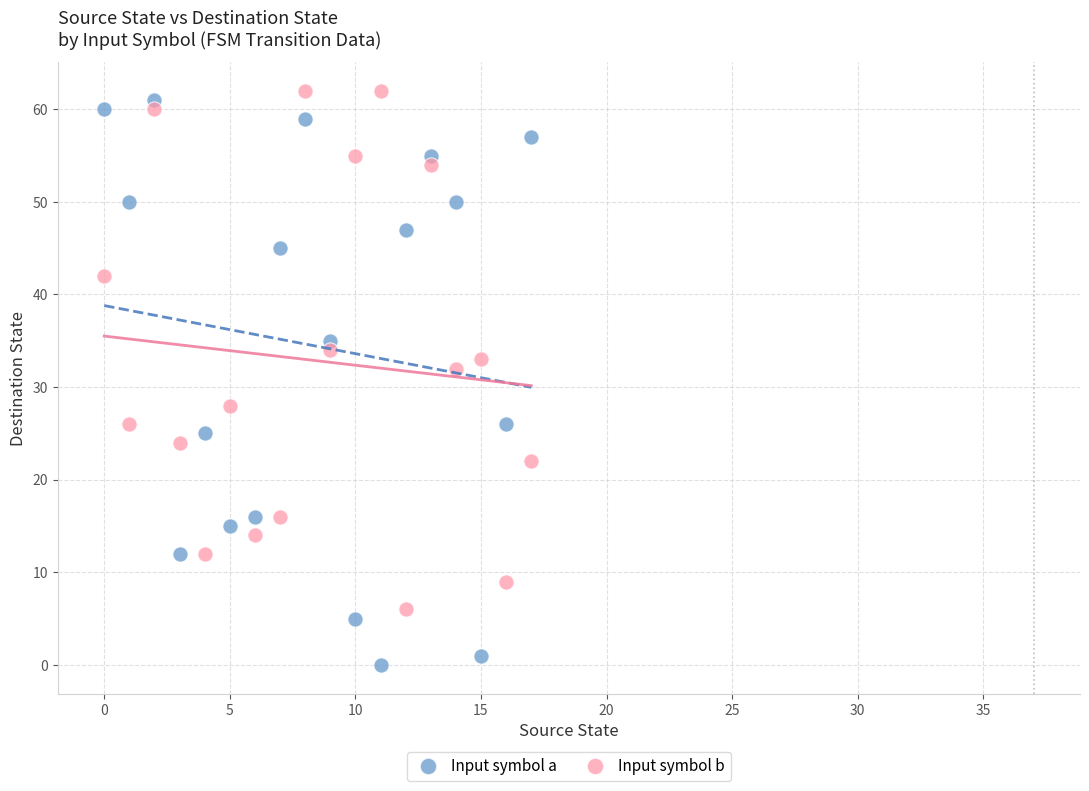

Across all series, what Y value is closest to 31?

32